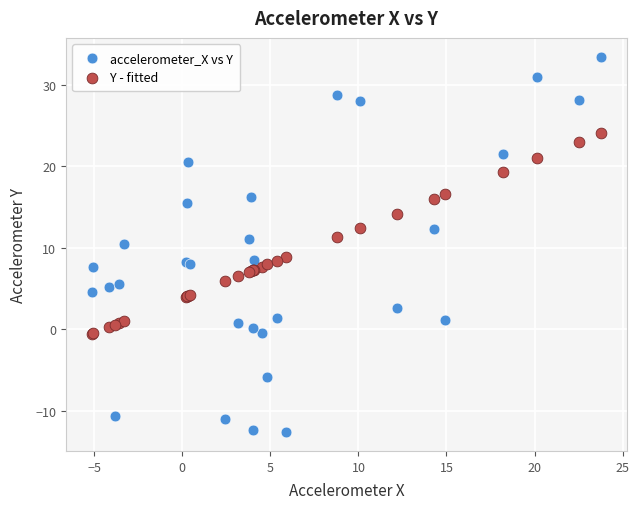

Which series contains the highest Y value?

accelerometer_X vs Y